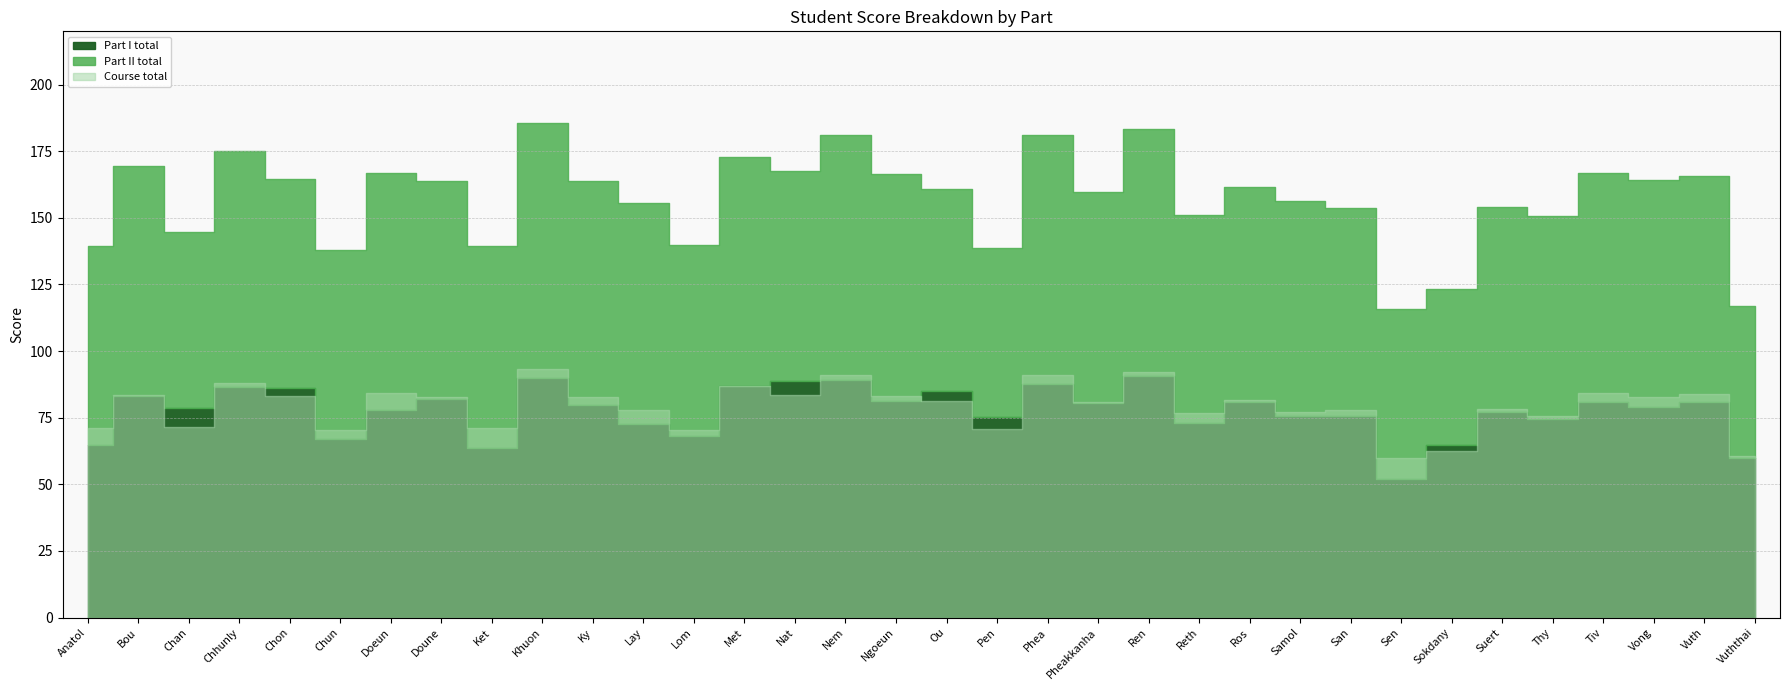

At which category does Course total reach its first local valley?

Chan